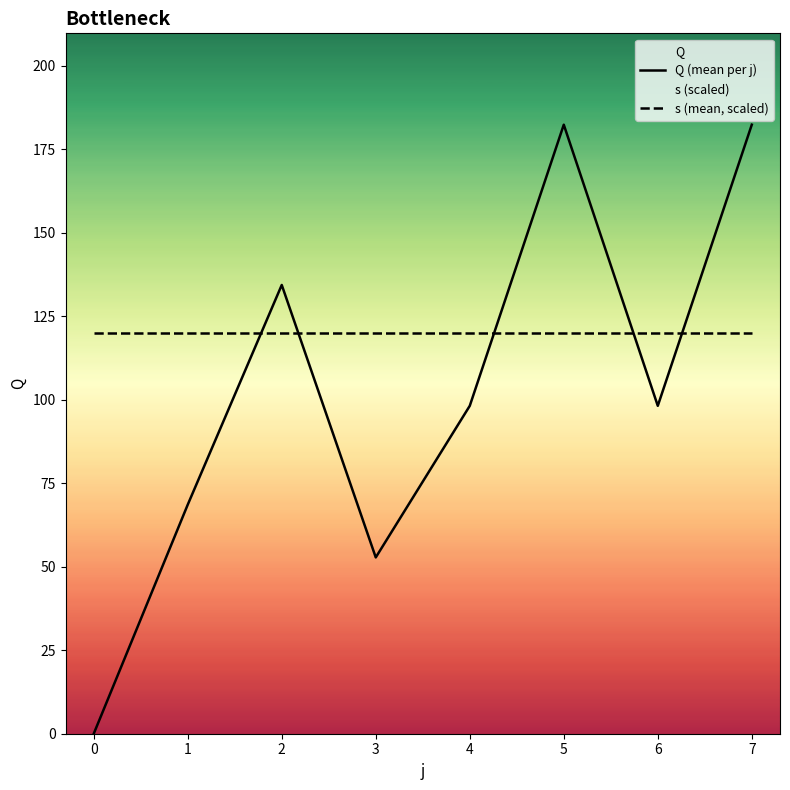

Rank the series at 2 from lowest to highest value.

s (mean, scaled), Q (mean per j)